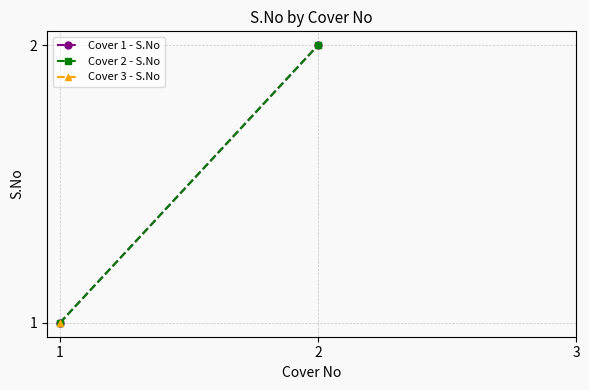

Count the Cover 2 - S.No values in the range 1 to 2.

2